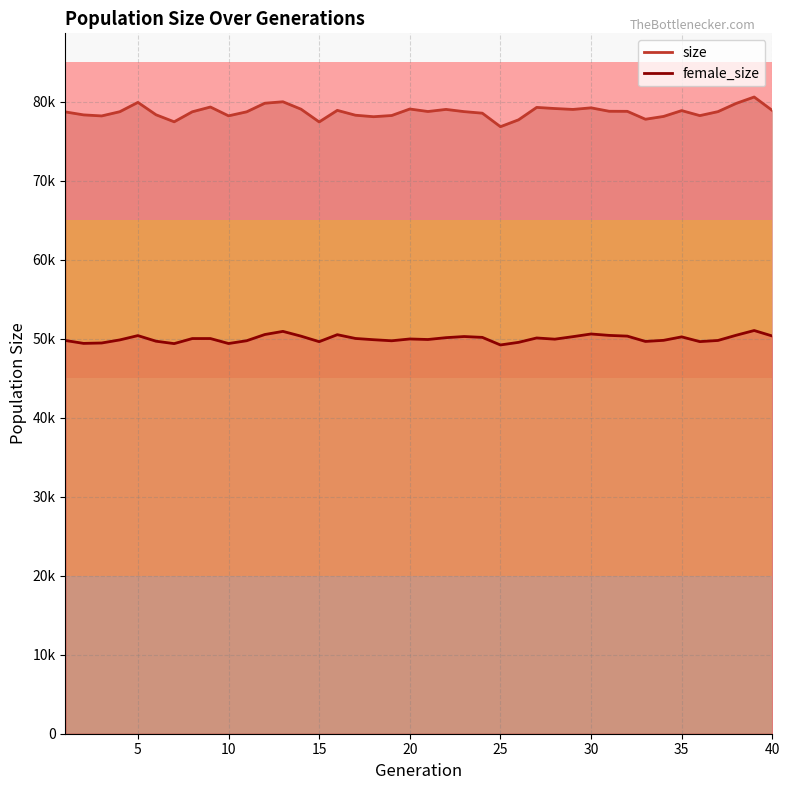

True or false: size and female_size cross at least once.

False